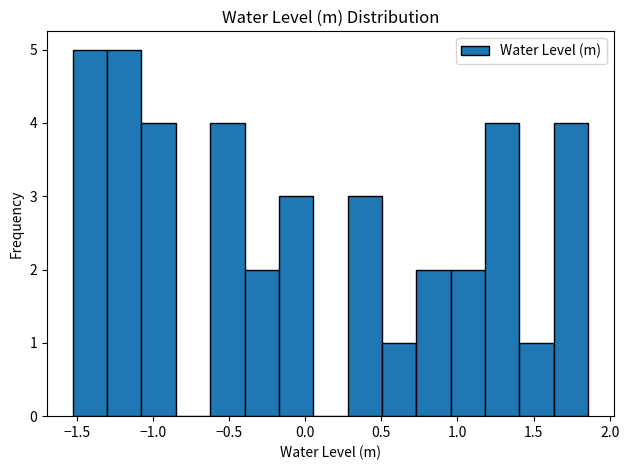

What is the height of the bar covering 0.30 to 0.50 on the x-axis? Neither the bar edges nor the heights are printed on the chart, so give them approximately, as read against the axes.

3